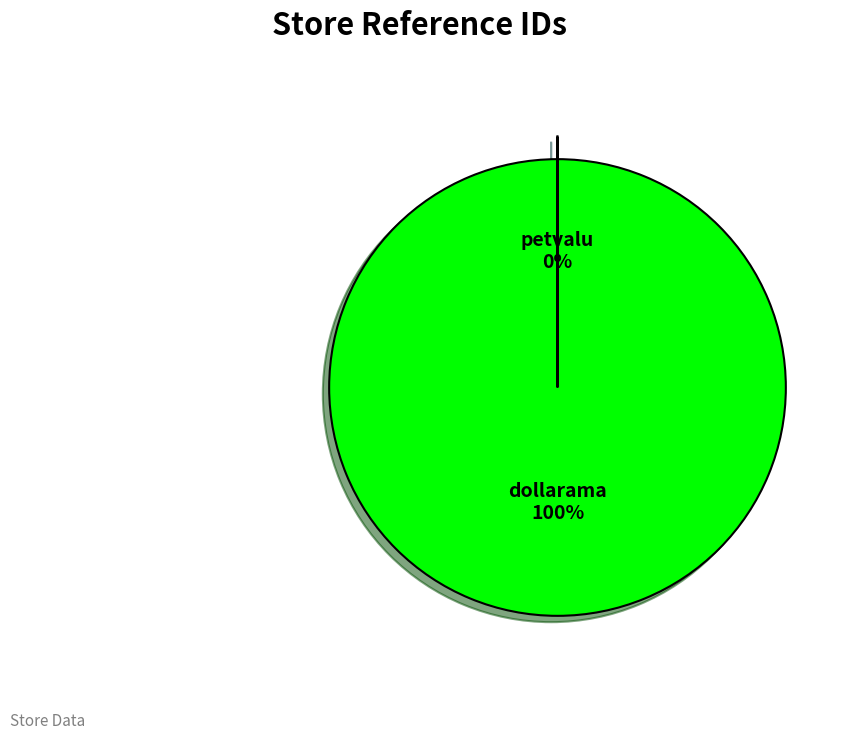

What is the largest slice in the pie chart?

dollarama